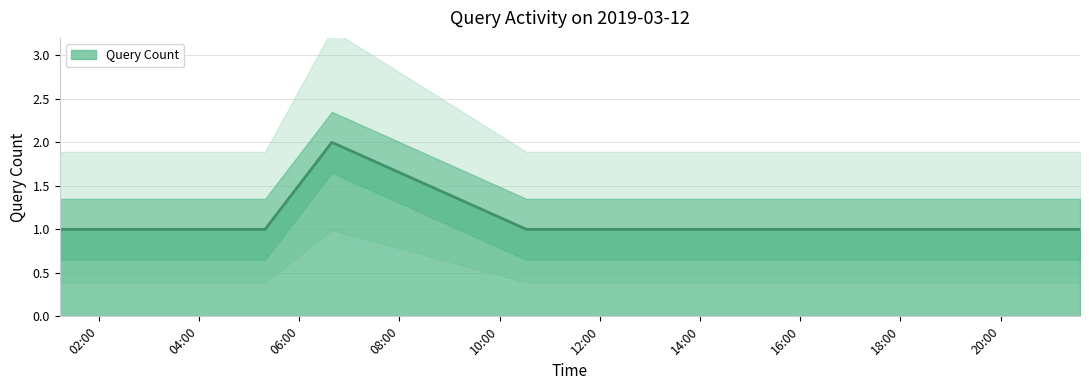

What is the minimum value shown in the chart?

1